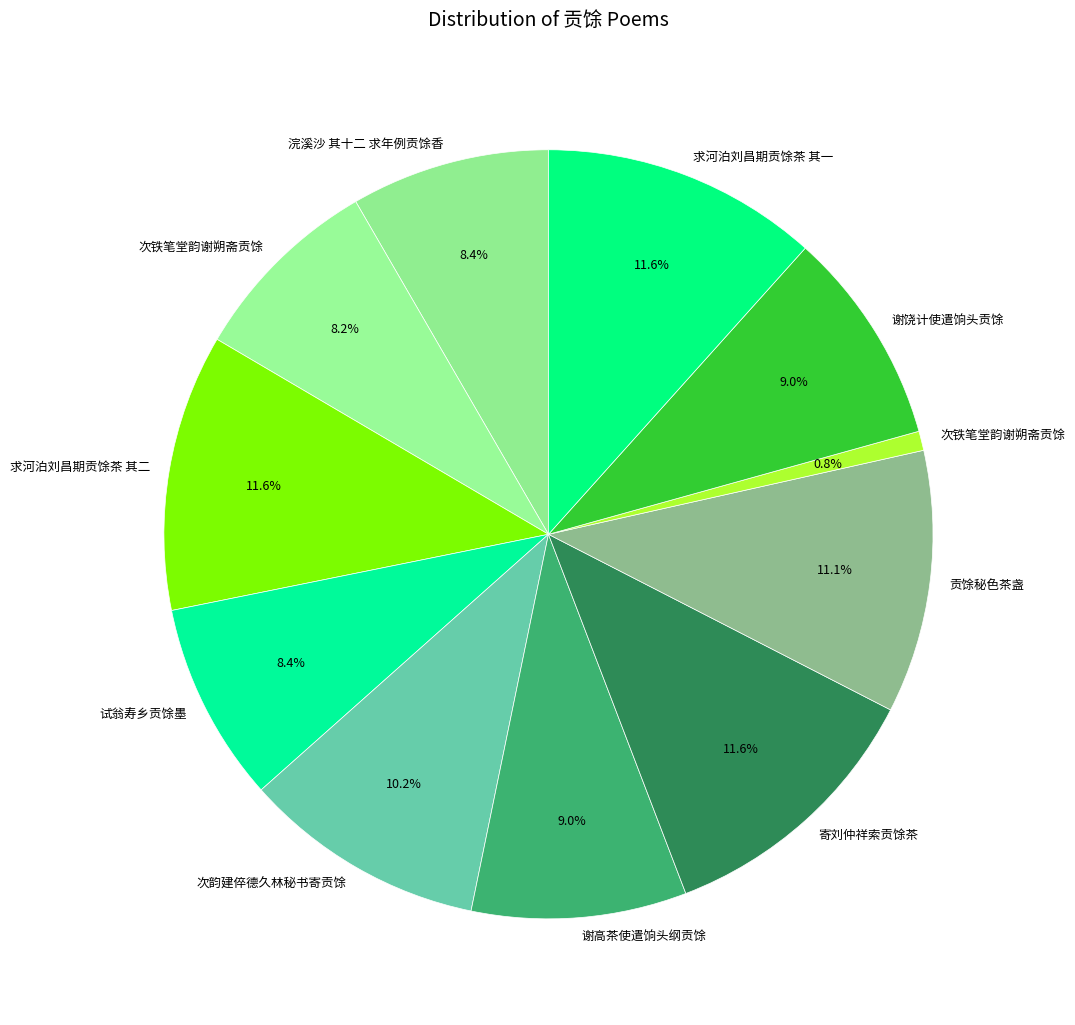

What is the smallest slice in the pie chart?

次铁笔堂韵谢朔斋贡馀